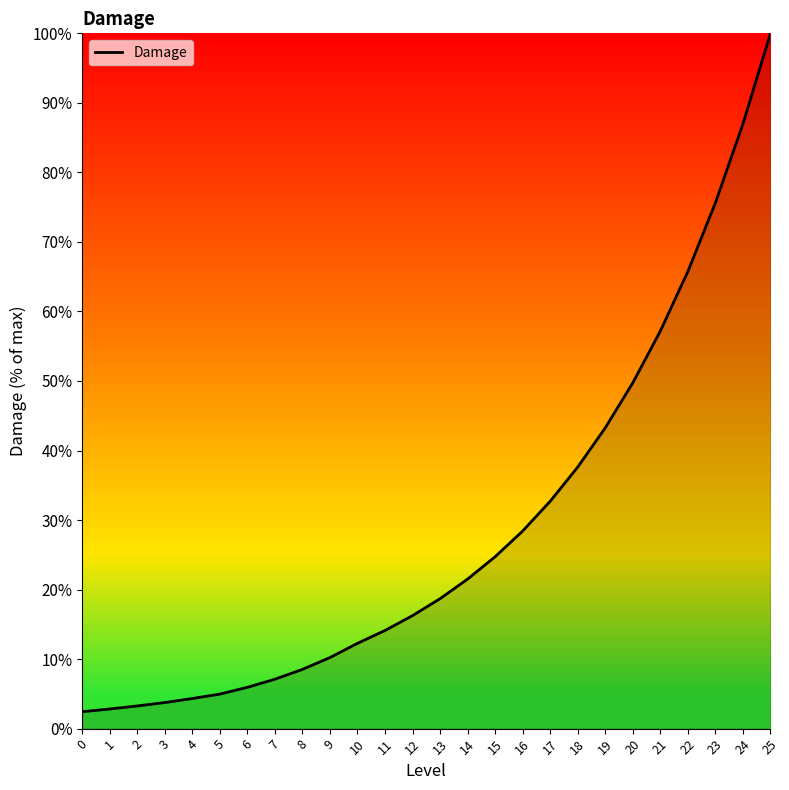

Count the number of data series in this chart.

1